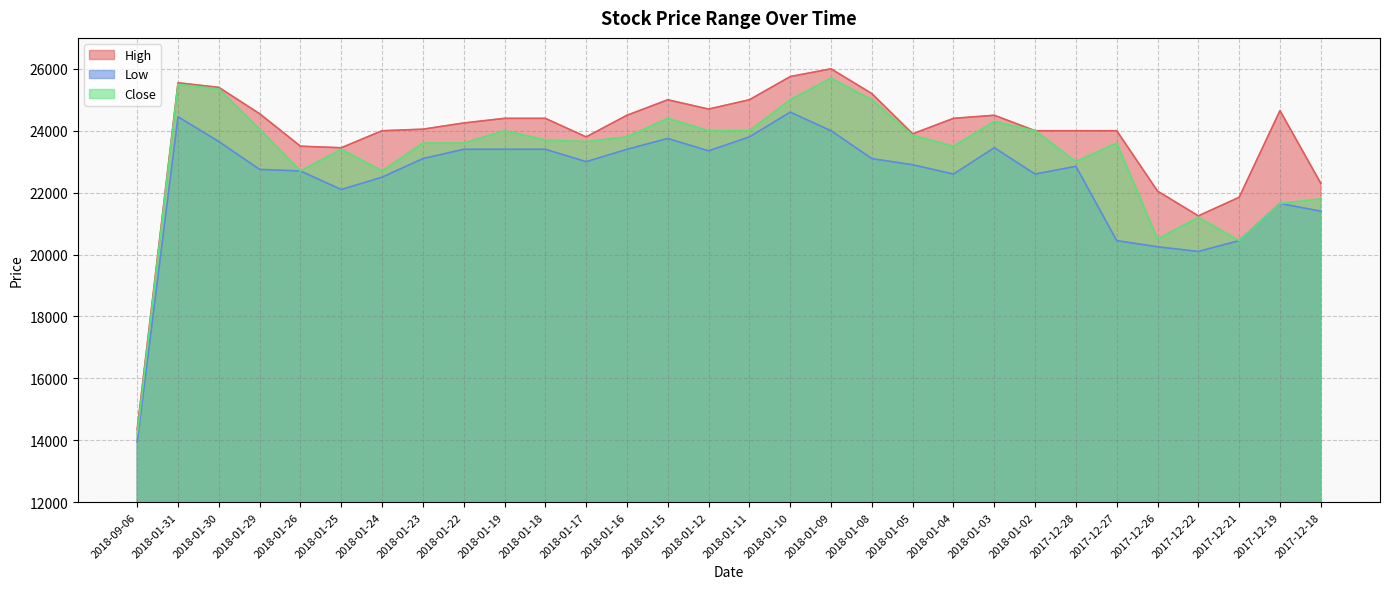

True or false: Close has a value of 20500 at 2017-12-26.

True